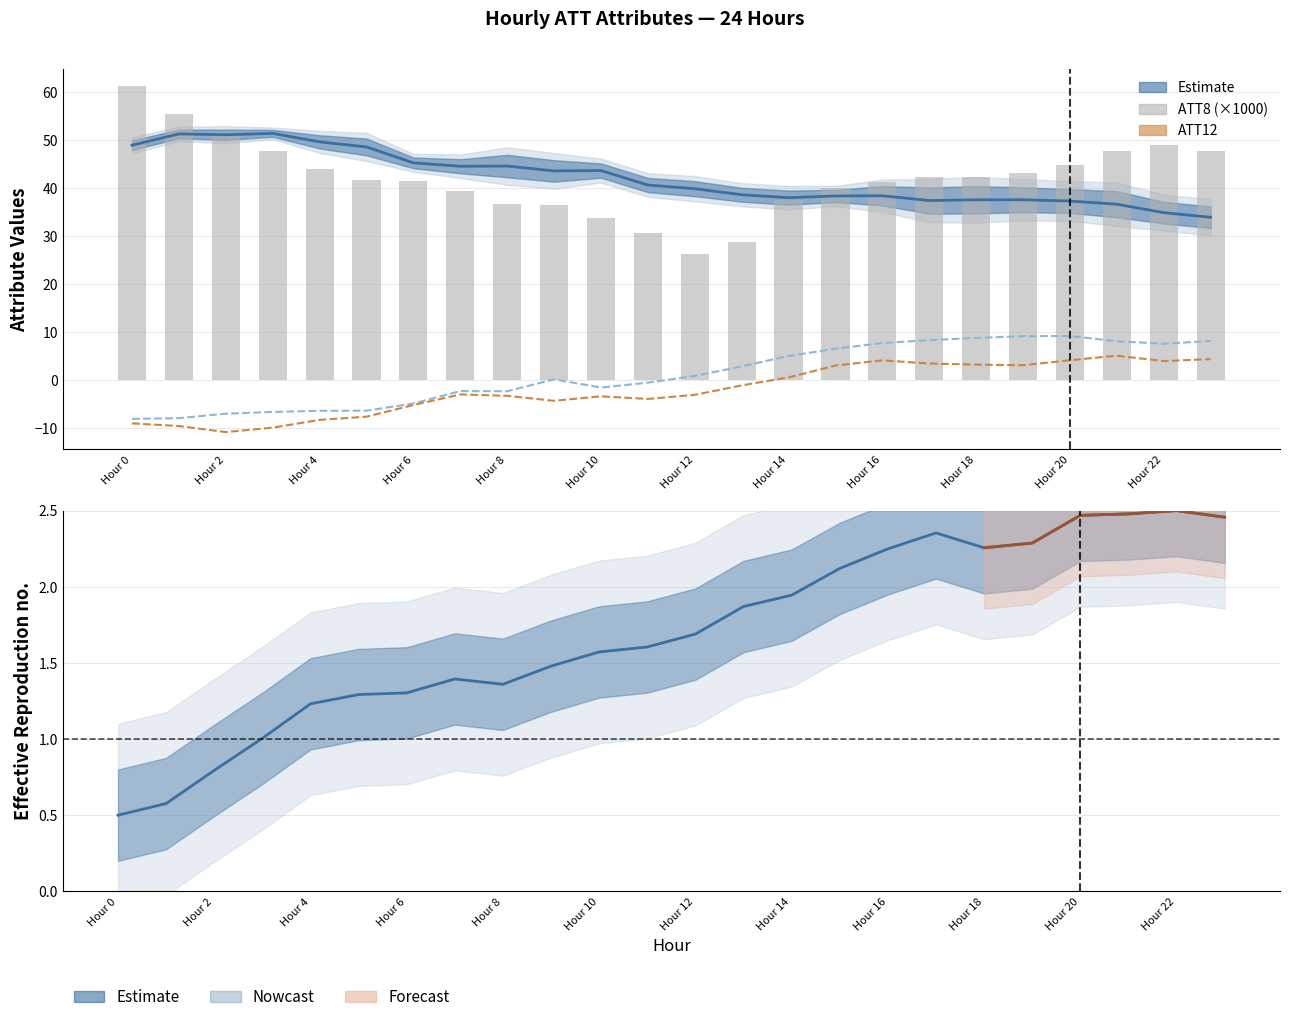

At how many categories does at least one series exceed 34?

24